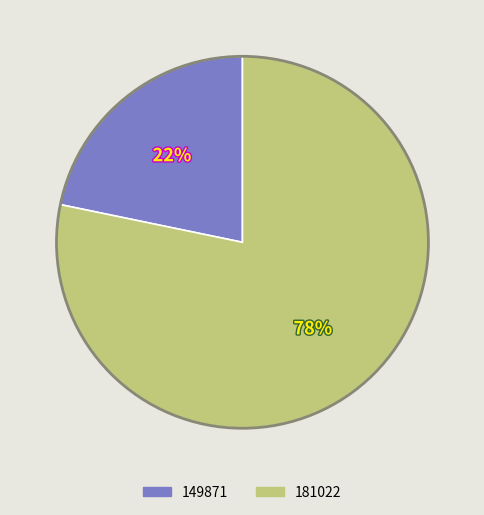

To the nearest percent, what is the difference between the 181022 and 149871 slice percentages?

56%